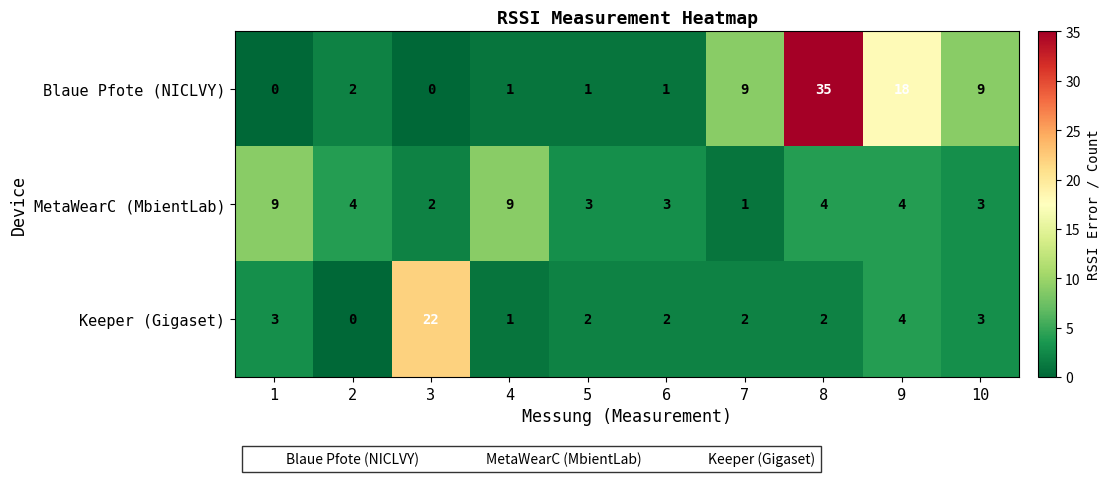

What is the average value of the Blaue Pfote (NICLVY) series?

8